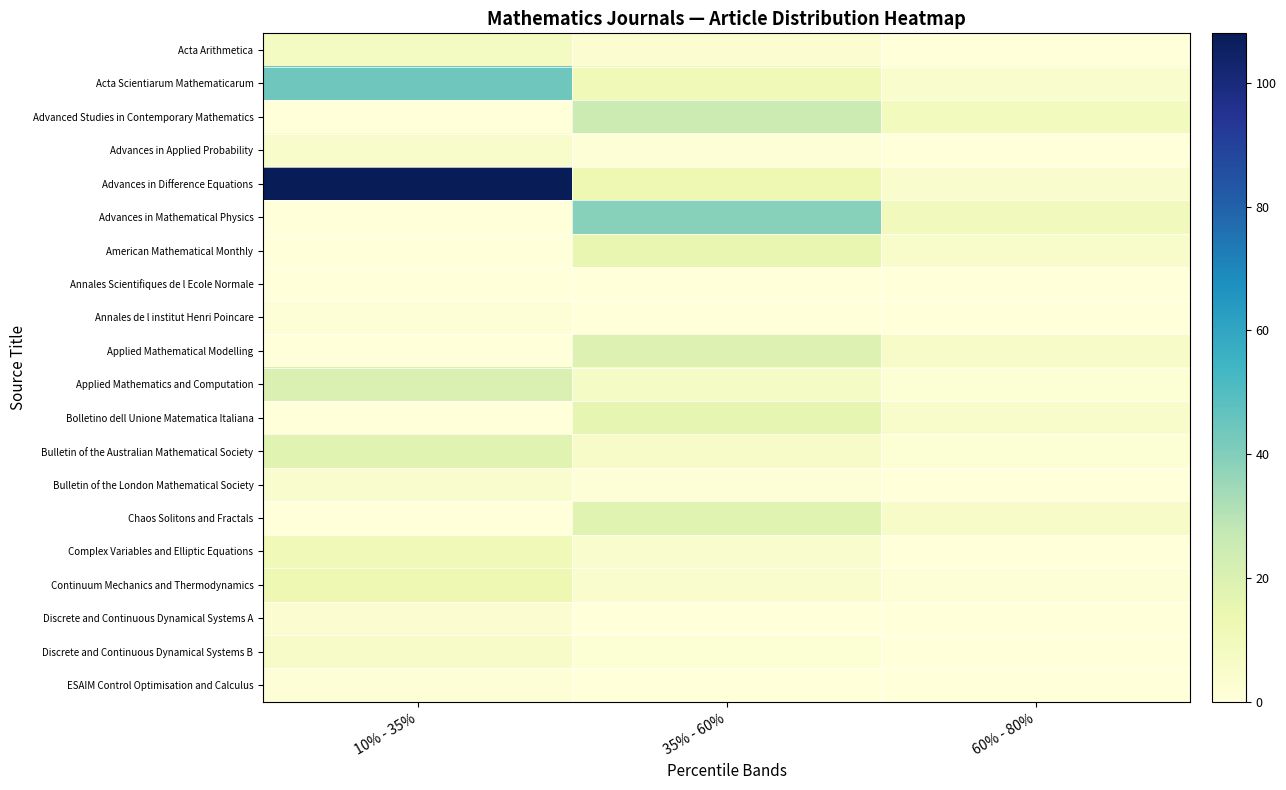

Rank the series at 35% - 60% from highest to lowest value.

Advances in Mathematical Physics, Advanced Studies in Contemporary Mathematics, Applied Mathematical Modelling, Chaos Solitons and Fractals, Bolletino dell Unione Matematica Italiana, American Mathematical Monthly, Advances in Difference Equations, Acta Scientiarum Mathematicarum, Applied Mathematics and Computation, Bulletin of the Australian Mathematical Society, Complex Variables and Elliptic Equations, Continuum Mechanics and Thermodynamics, Acta Arithmetica, Discrete and Continuous Dynamical Systems B, Advances in Applied Probability, Bulletin of the London Mathematical Society, Annales Scientifiques de l Ecole Normale, Annales de l institut Henri Poincare, Discrete and Continuous Dynamical Systems A, ESAIM Control Optimisation and Calculus